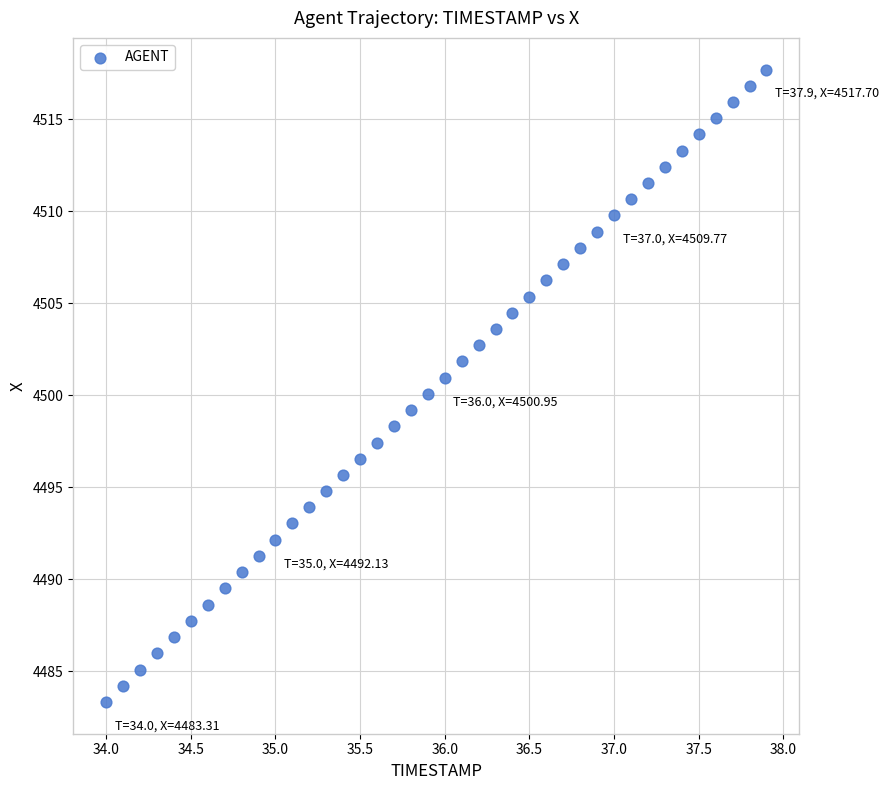

What is the range of Y values (max minus min)?

34.4